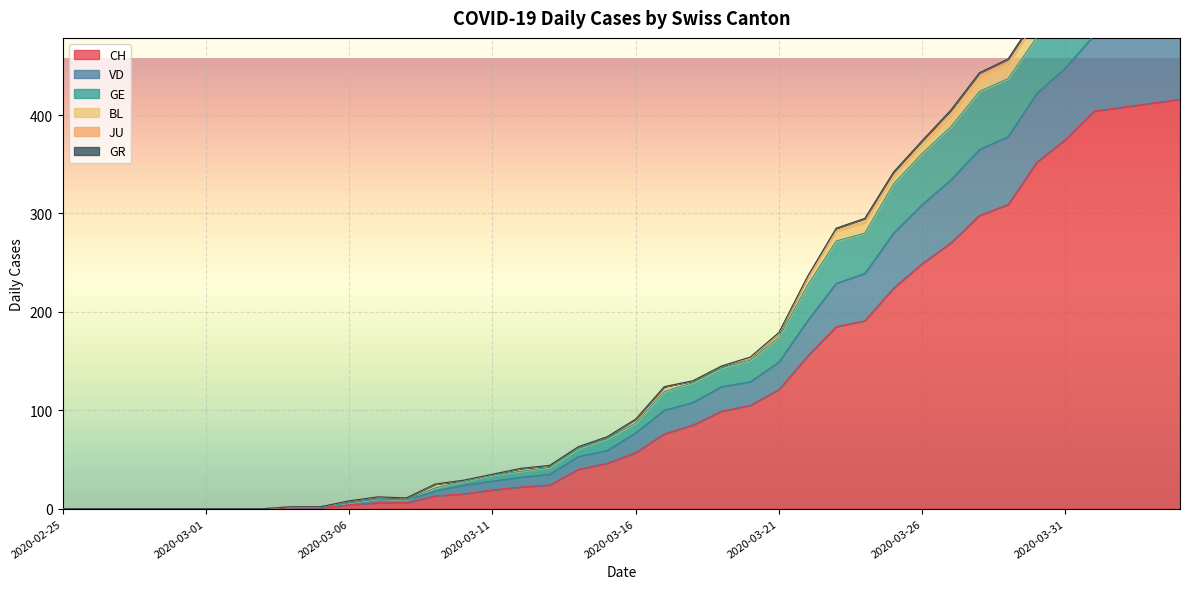

The value of GE at 2020-04-03 is 571. True or false?

True